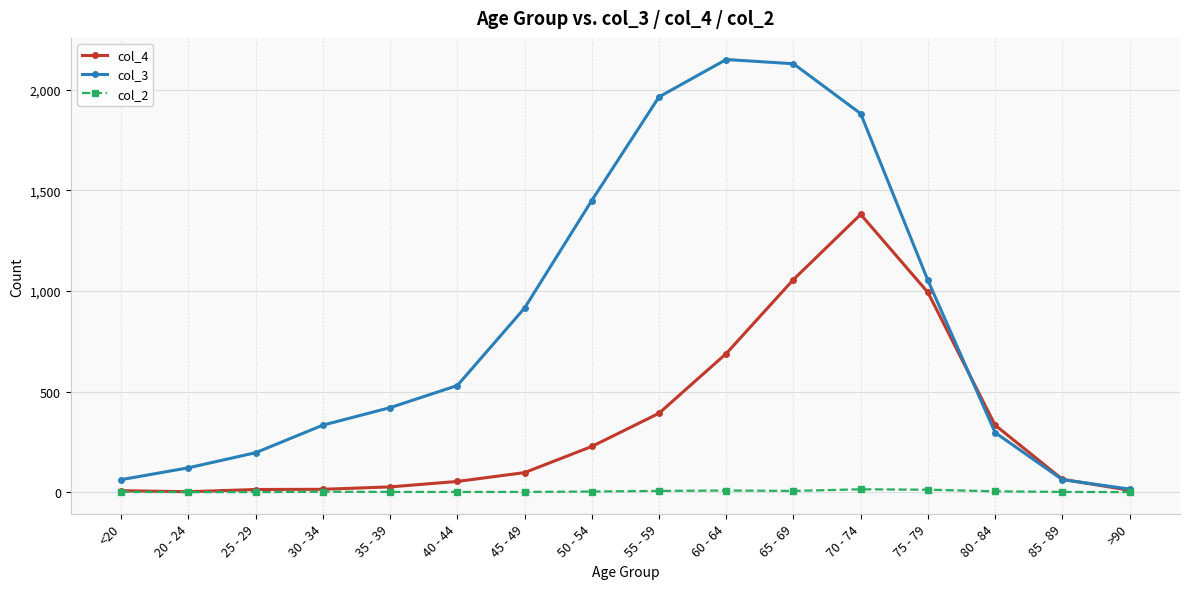

List the series in order of their peak value, lowest first.

col_2, col_4, col_3